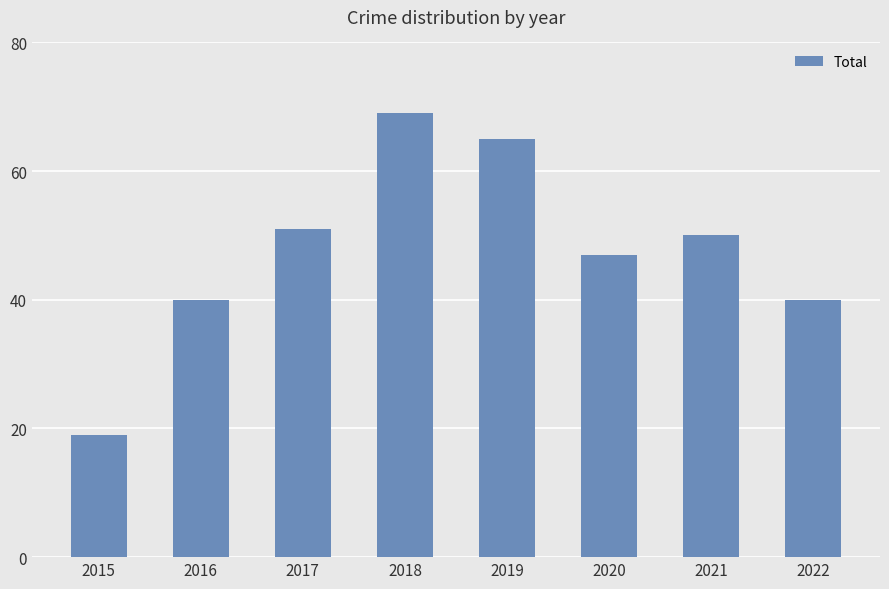

The value at 2018 is 45. True or false?

False